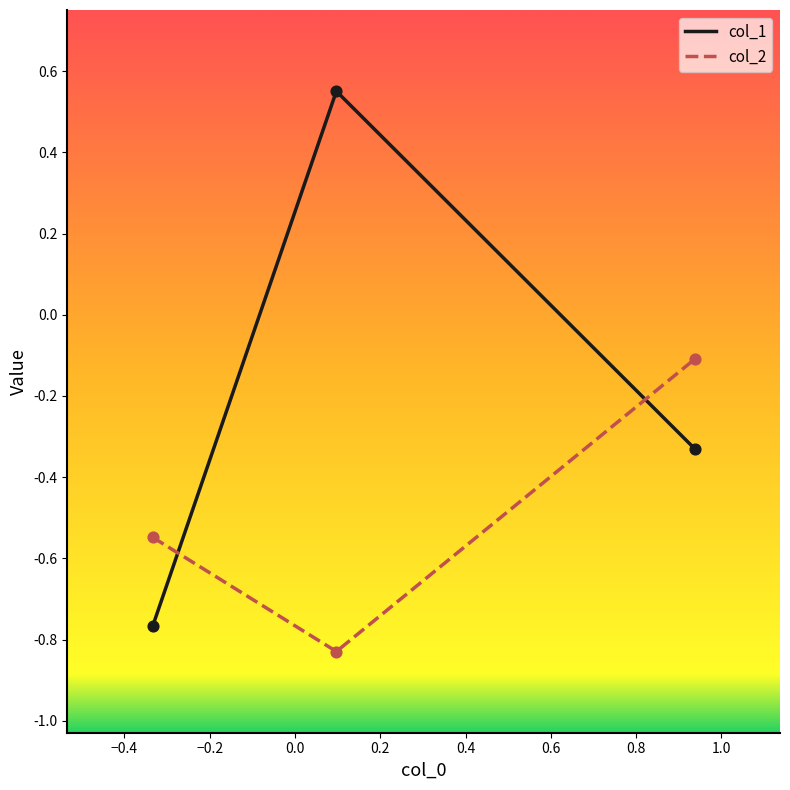

Which series has the largest range (max minus min)?

col_1